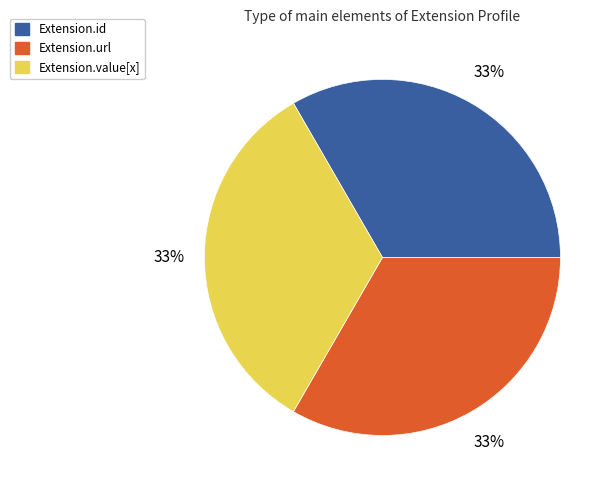

To the nearest percent, what is the difference between the largest and smallest slice percentages?

0%